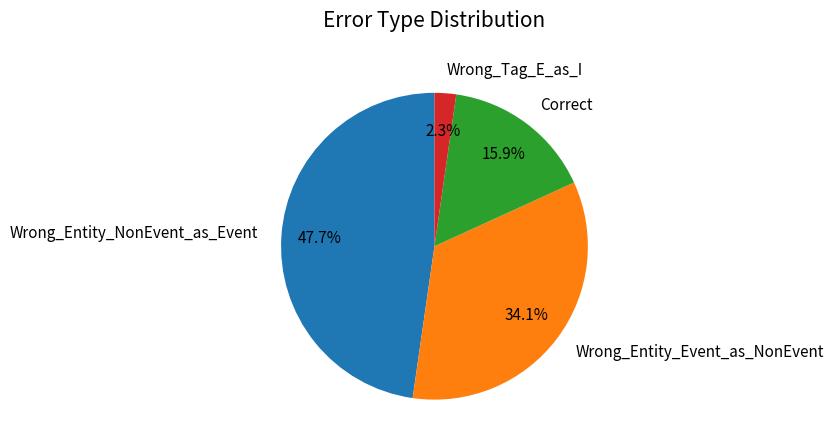

How many segments does this pie chart have?

4